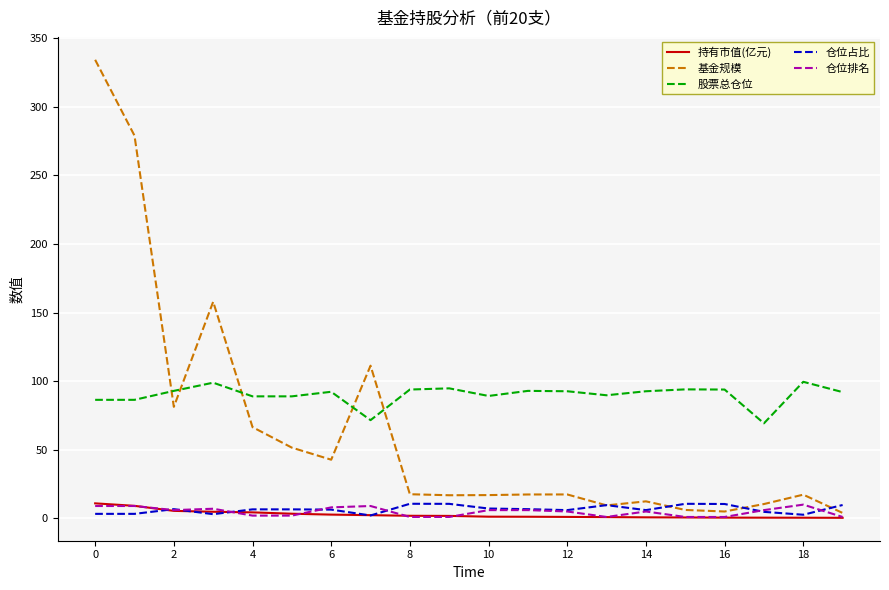

What are all the series names shown in the legend?

持有市值(亿元), 基金规模, 股票总仓位, 仓位占比, 仓位排名